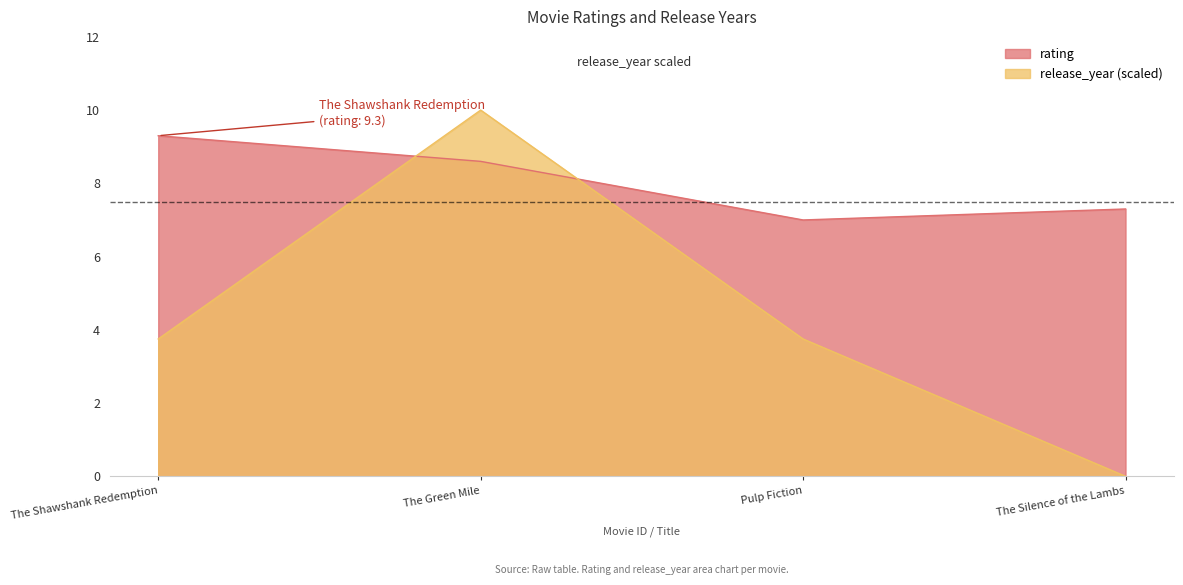

Count the number of data series in this chart.

2